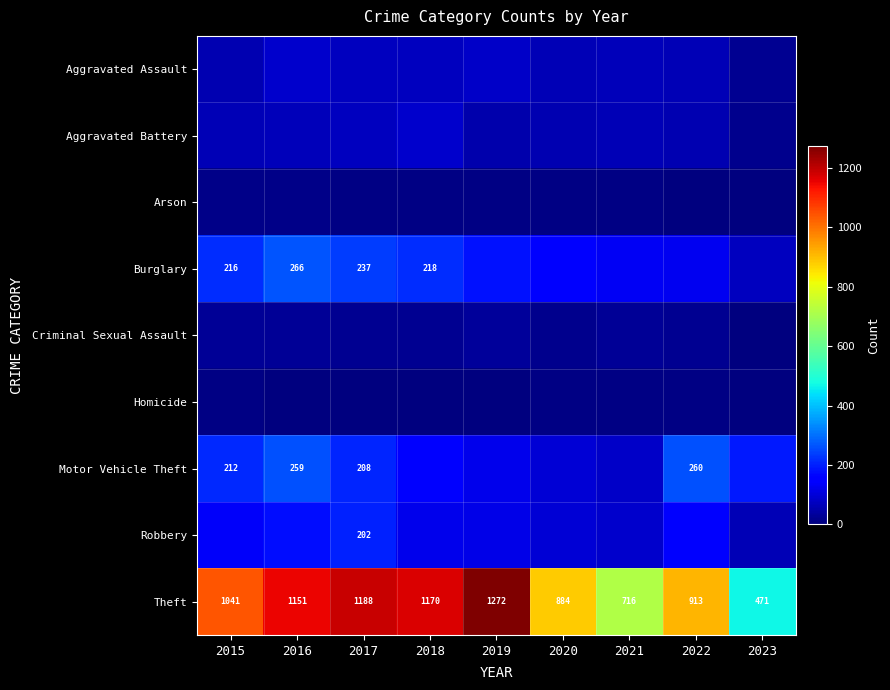

At which label does Theft reach its peak?

2019